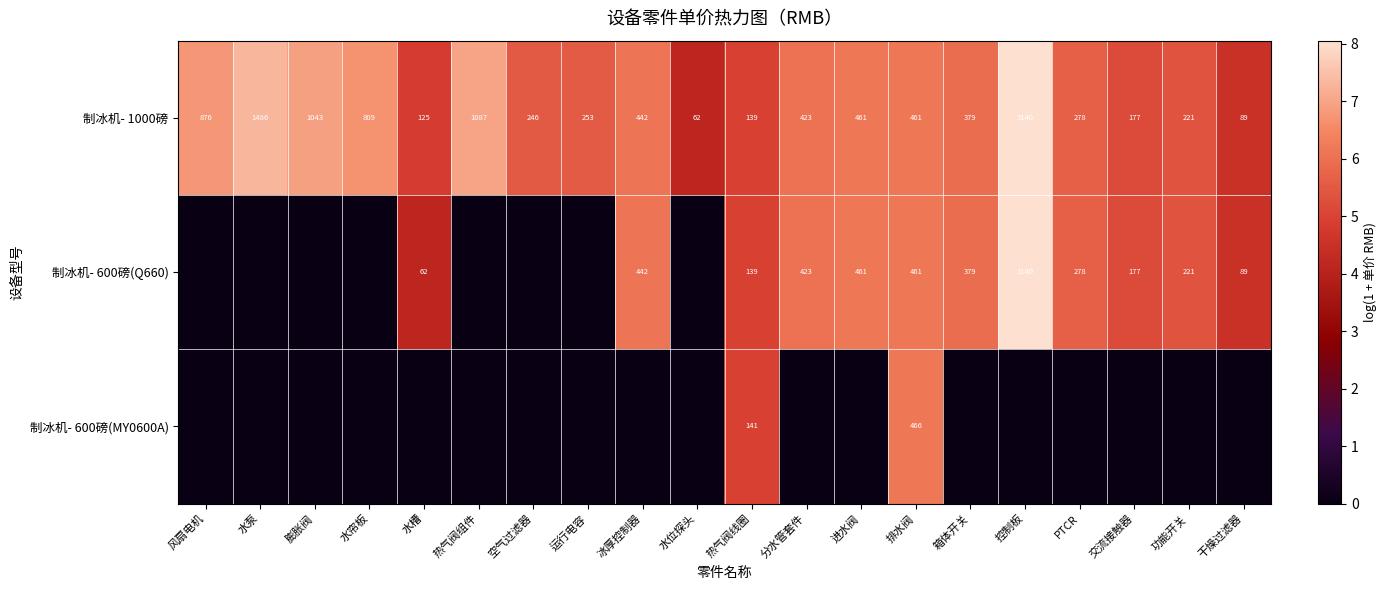

The 制冰机- 1000磅 series shows 177 at 交流接触器. True or false?

True